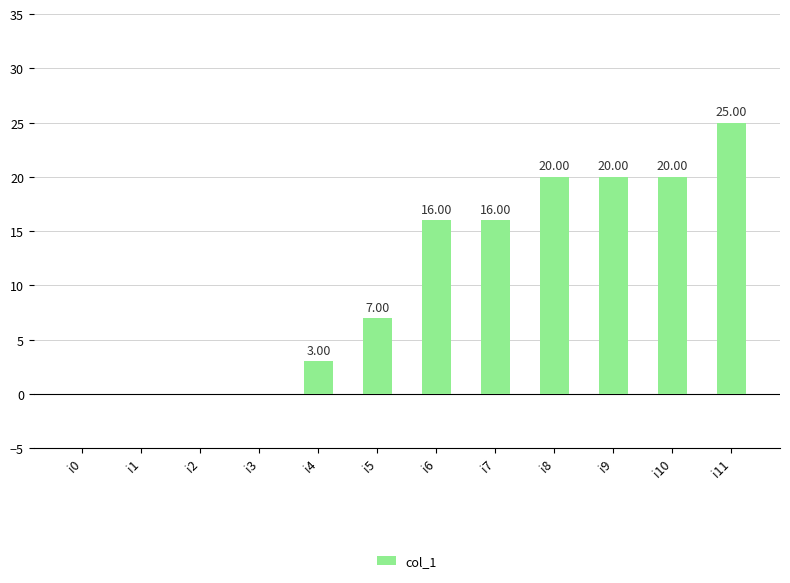

Is it true that the value at i3 is 8?

False